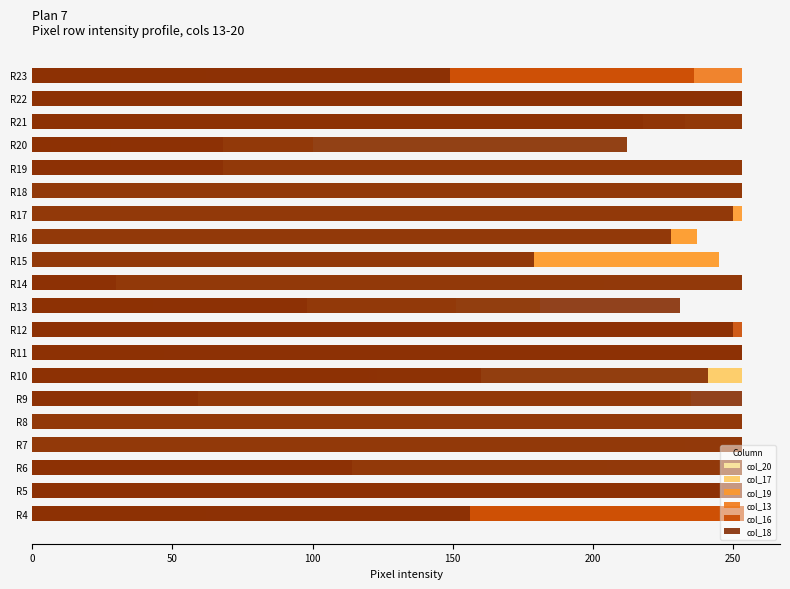

Which series has the largest total across all categories?

col_18